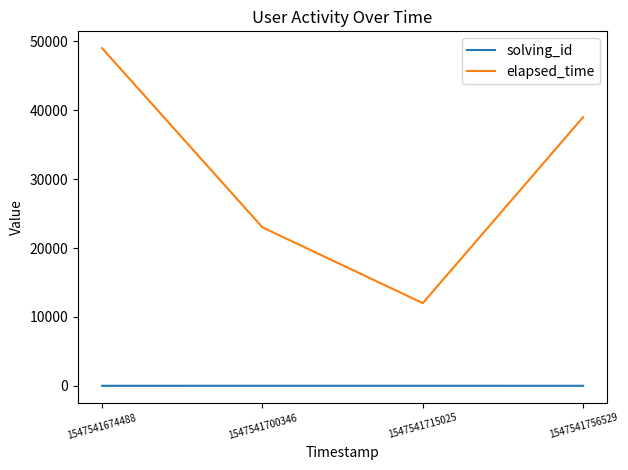

True or false: solving_id and elapsed_time cross at least once.

False